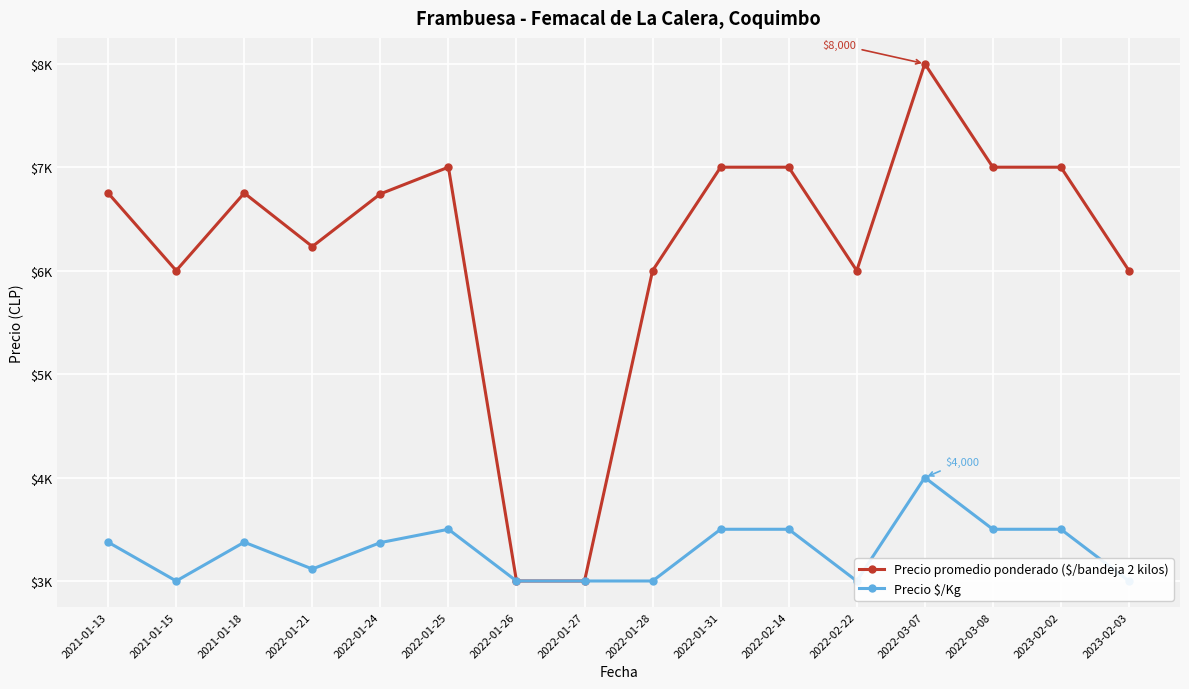

The value of Precio $/Kg at 2023-02-02 is 806. True or false?

False